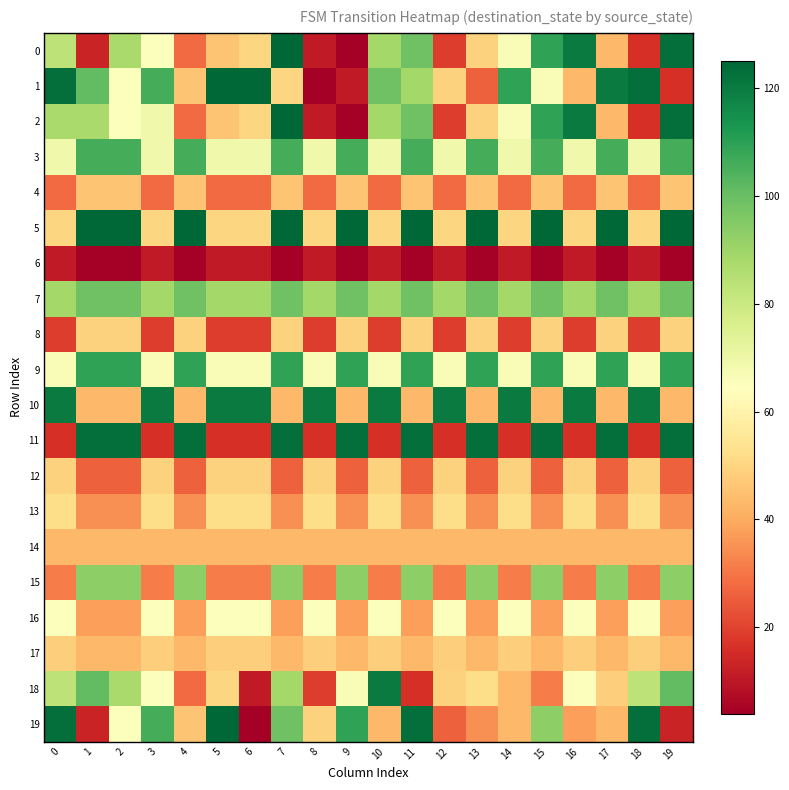

Between 4 and 13, which series saw the biggest shift?

18